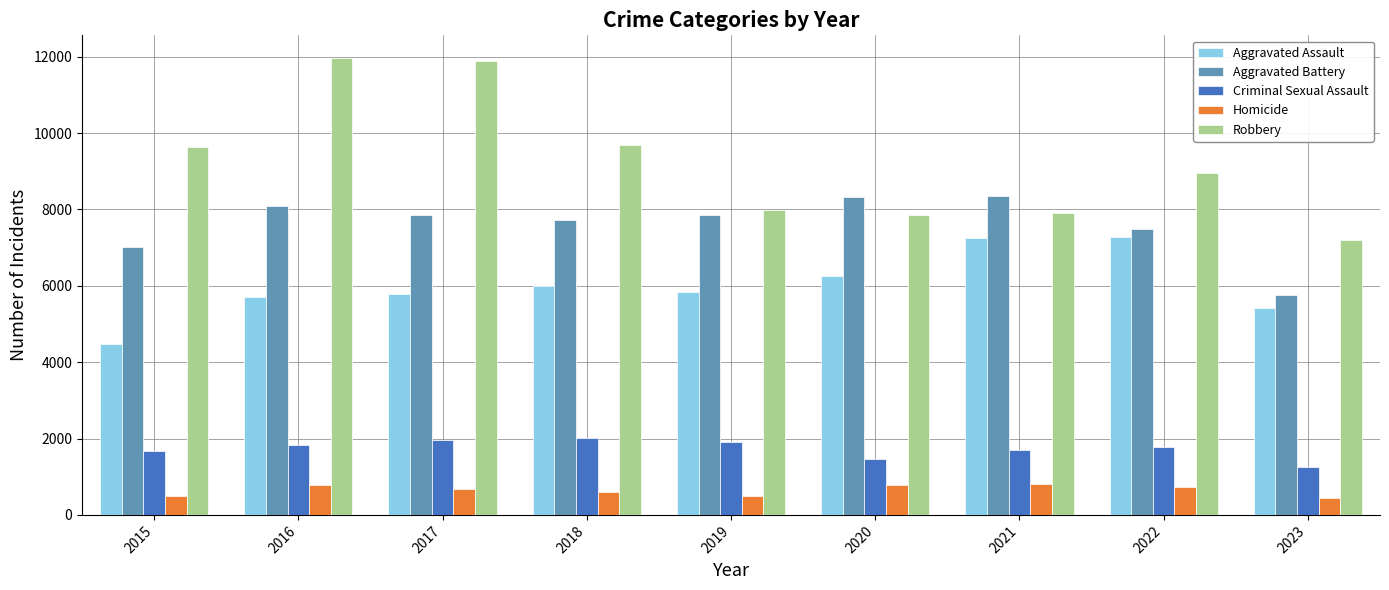

List the series in order of their peak value, lowest first.

Homicide, Criminal Sexual Assault, Aggravated Assault, Aggravated Battery, Robbery